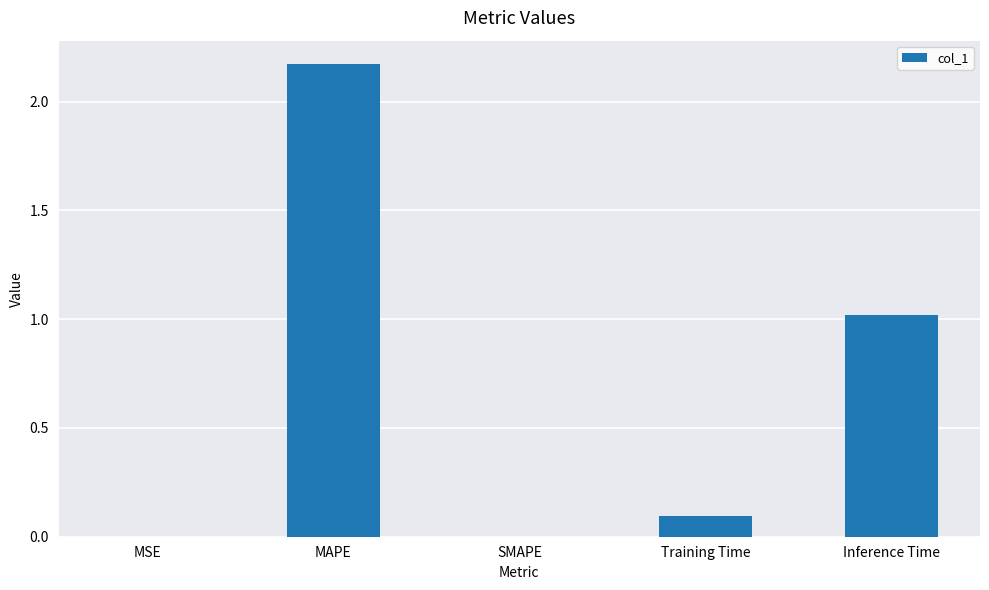

Which category has the highest value across all series?

MAPE